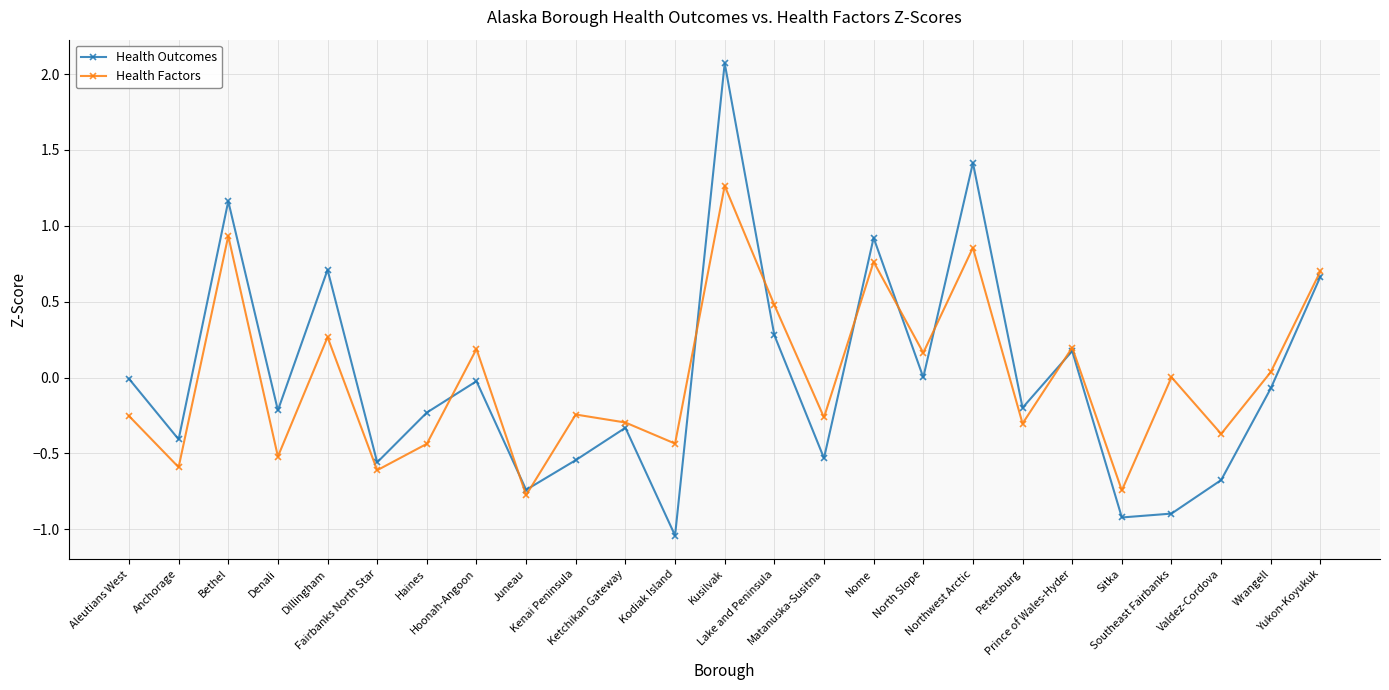

Count the number of data series in this chart.

2